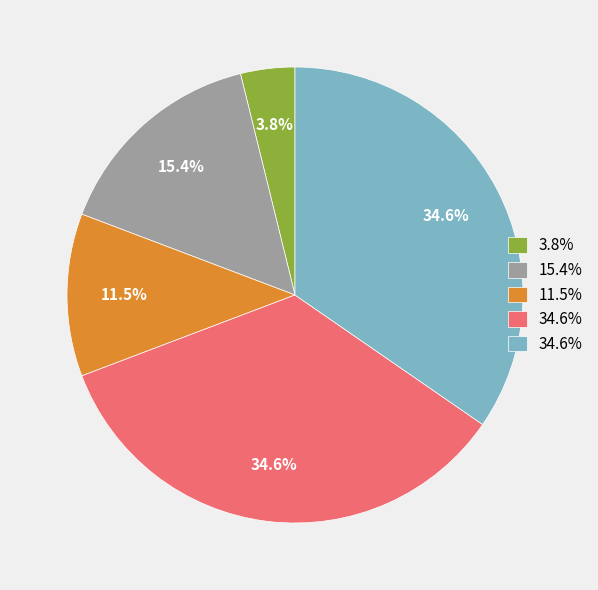

Is there any slice that represents more than half of the pie?

No